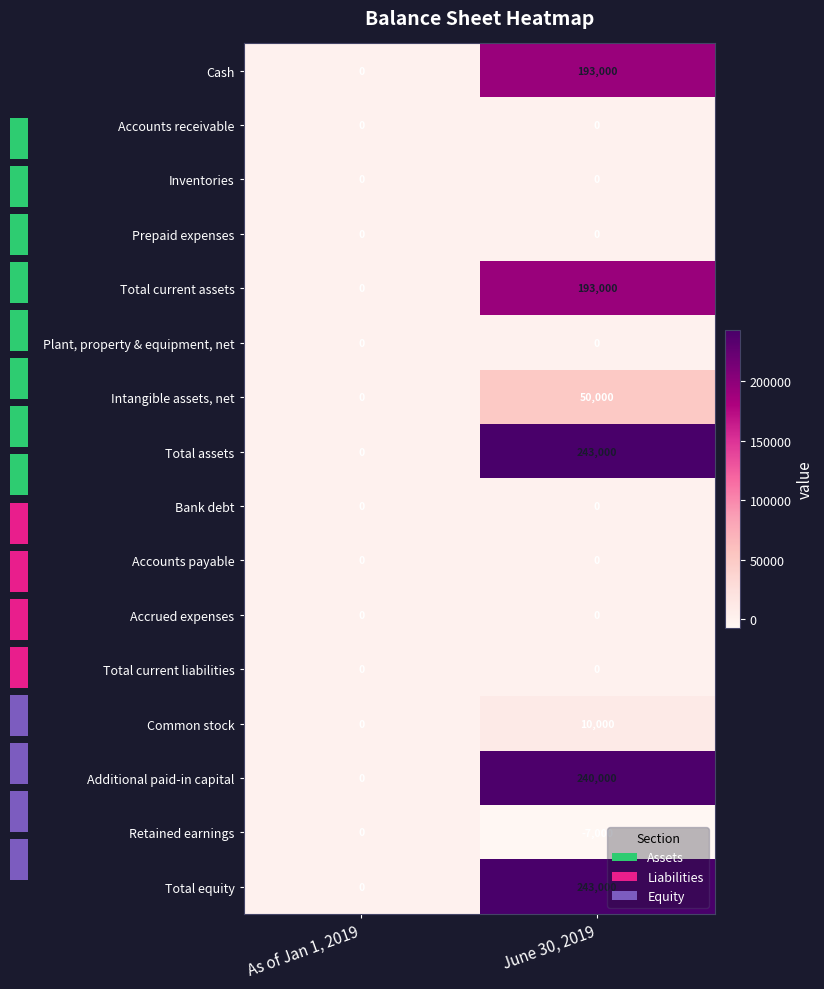

What value does the Cash series have at June 30, 2019?

193000